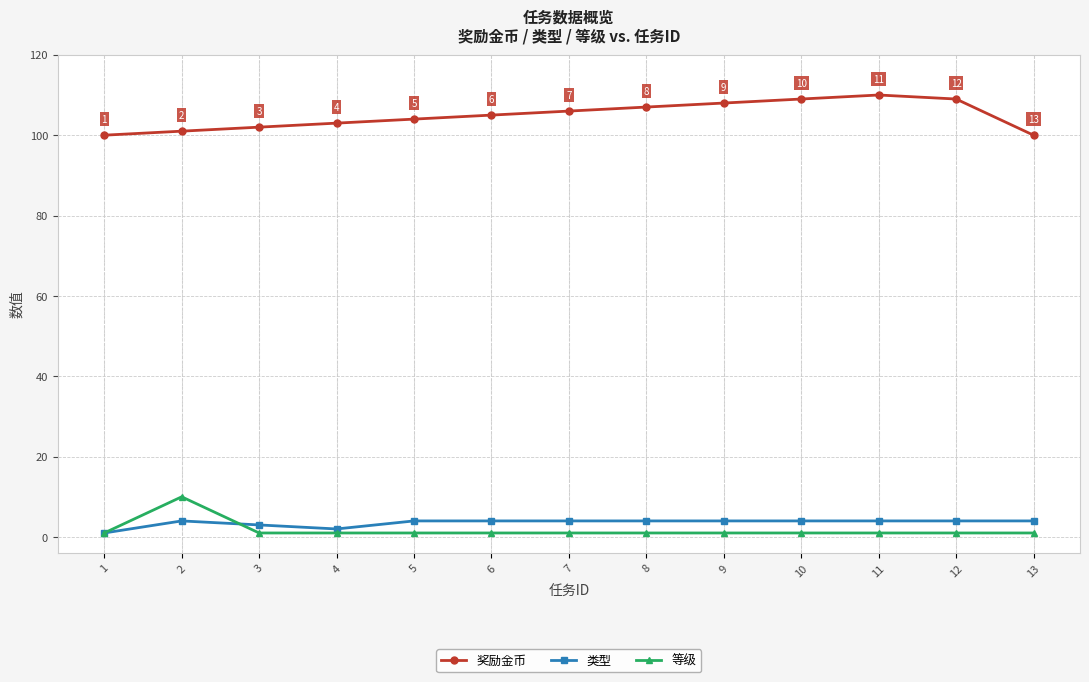

Reading right to left, list all the values displayed in this chart.

奖励金币: 100	109	110	109	108	107	106	105	104	103	102	101	100
类型: 4	4	4	4	4	4	4	4	4	2	3	4	1
等级: 1	1	1	1	1	1	1	1	1	1	1	10	1